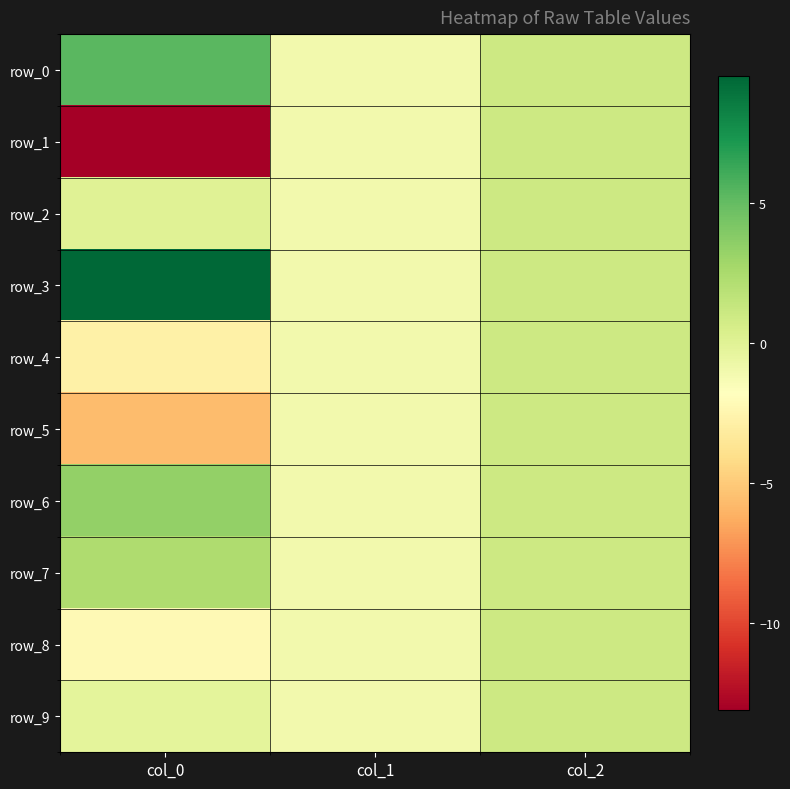

Rank the categories by row_1 value from lowest to highest.

col_0, col_1, col_2